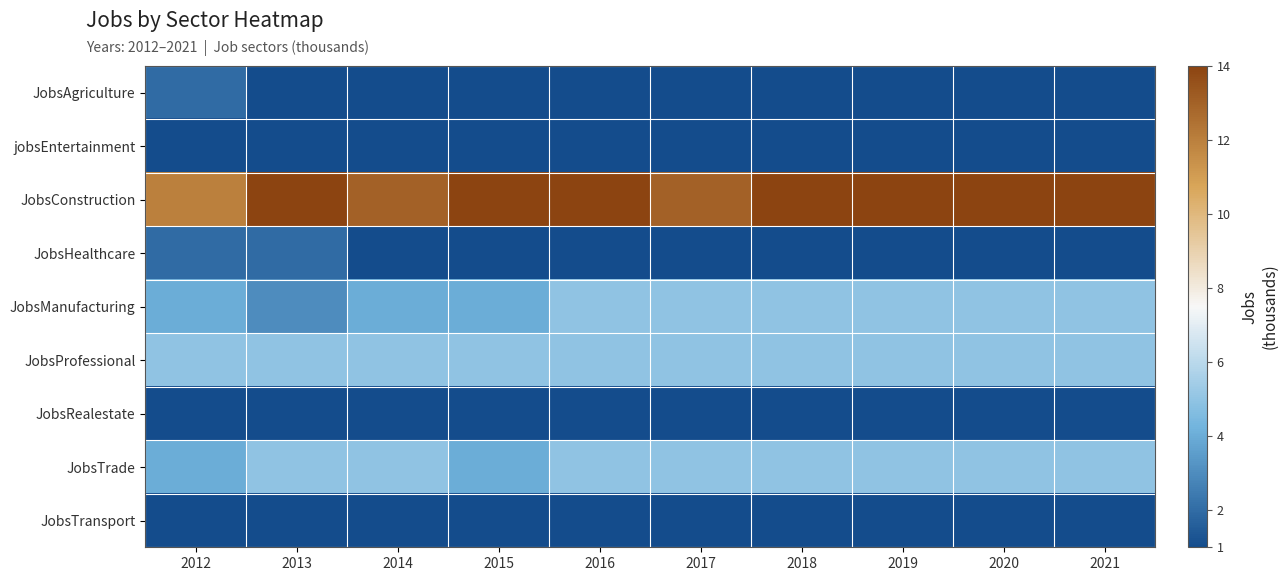

Rank the series by their maximum value, from lowest to highest.

jobsEntertainment, JobsRealestate, JobsTransport, JobsAgriculture, JobsHealthcare, JobsManufacturing, JobsProfessional, JobsTrade, JobsConstruction